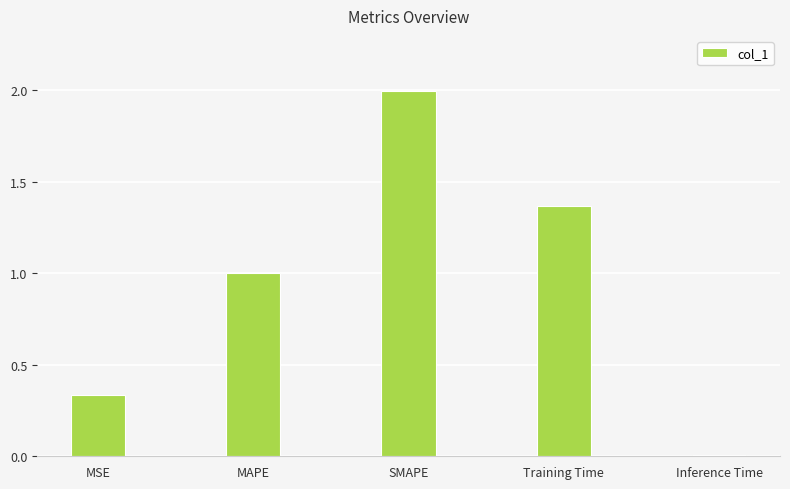

The chart shows a value of 2.0 at SMAPE. True or false?

True